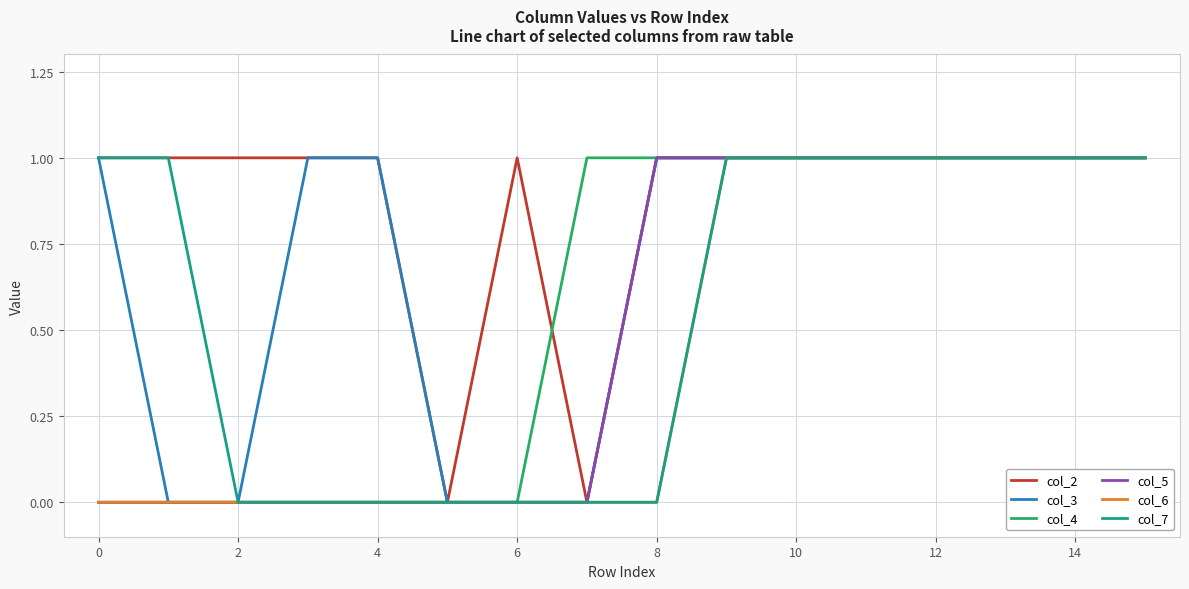

List the series in order of their peak value, highest first.

col_2, col_3, col_4, col_5, col_6, col_7